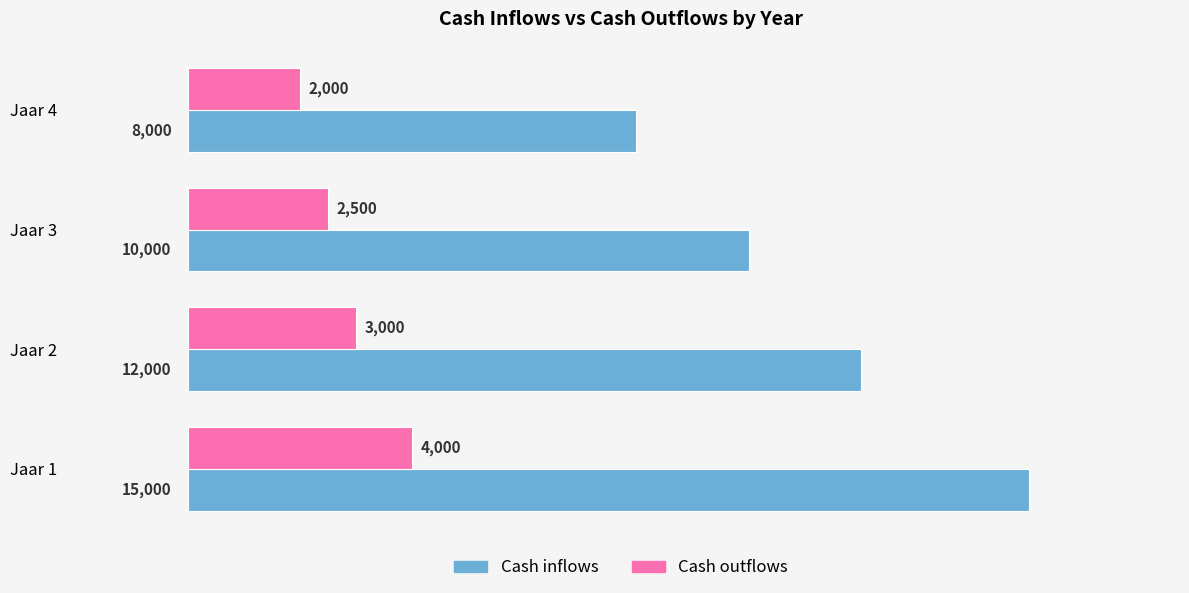

At which label does Cash outflows reach its minimum?

Jaar 4